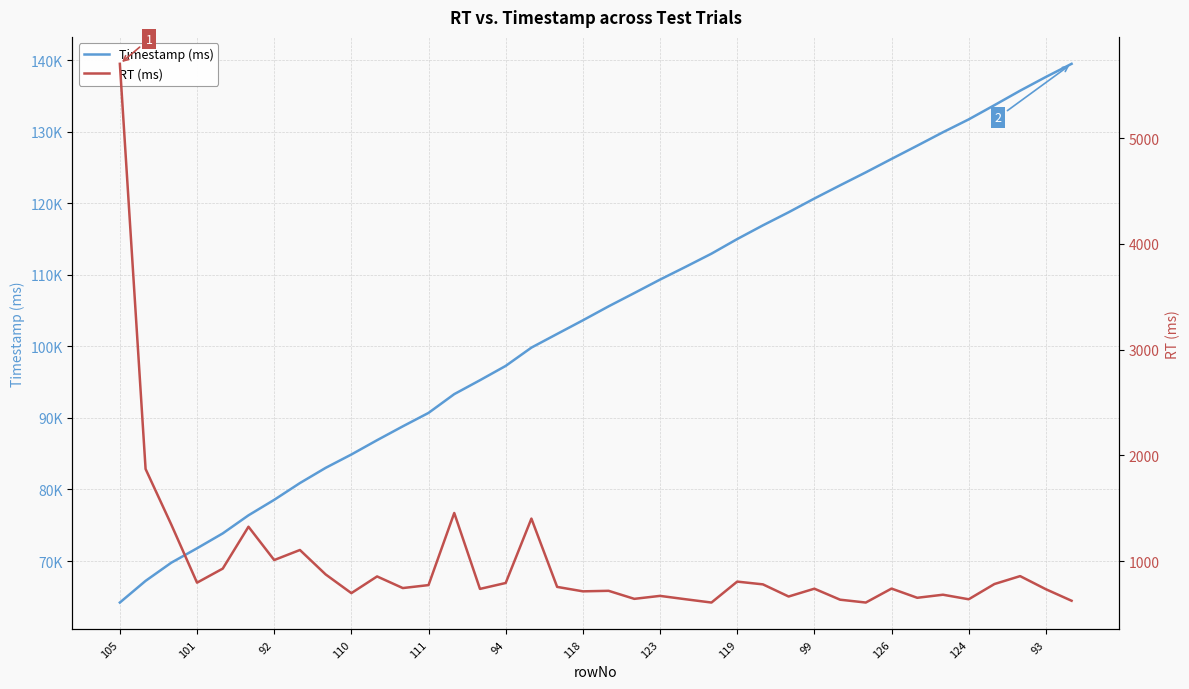

List the series in order of their overall mean, lowest first.

RT (ms), Timestamp (ms)